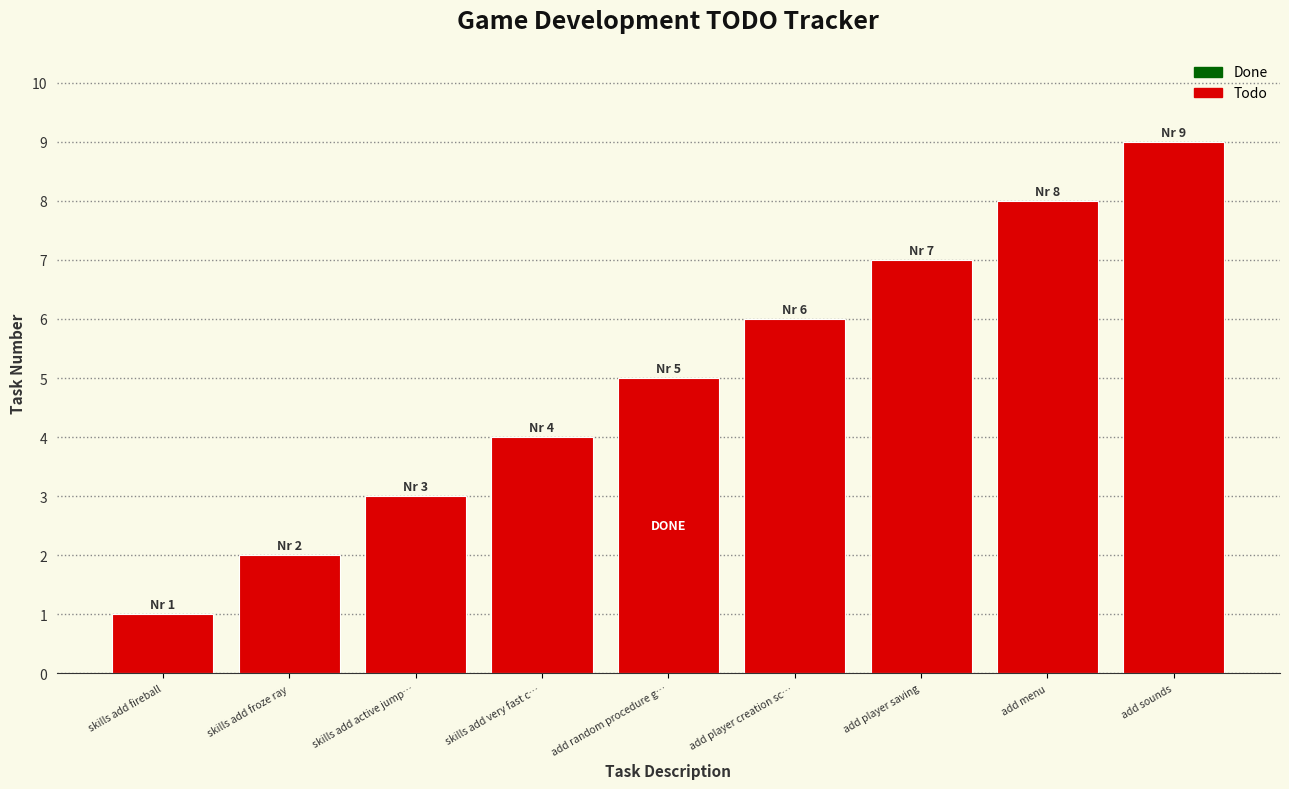

What is the minimum value shown in the chart?

1